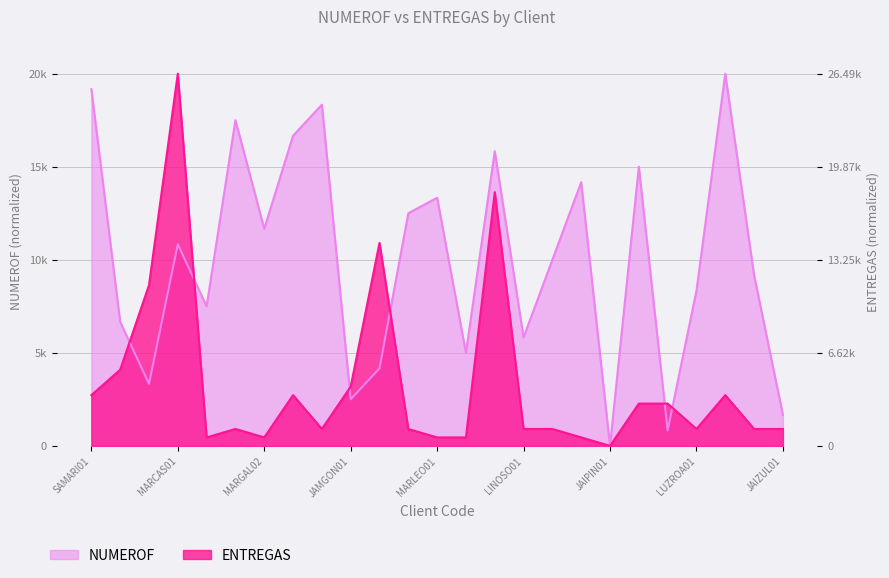

Where is ENTREGAS nearest to the value 10000?

JOSZAP01